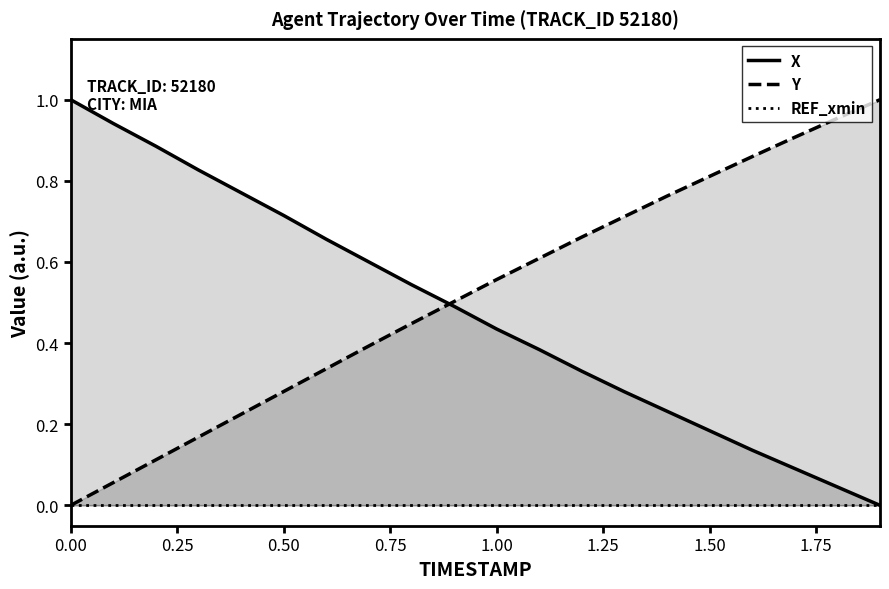

Is it true that Y equals 0.4 at 0.50?

False